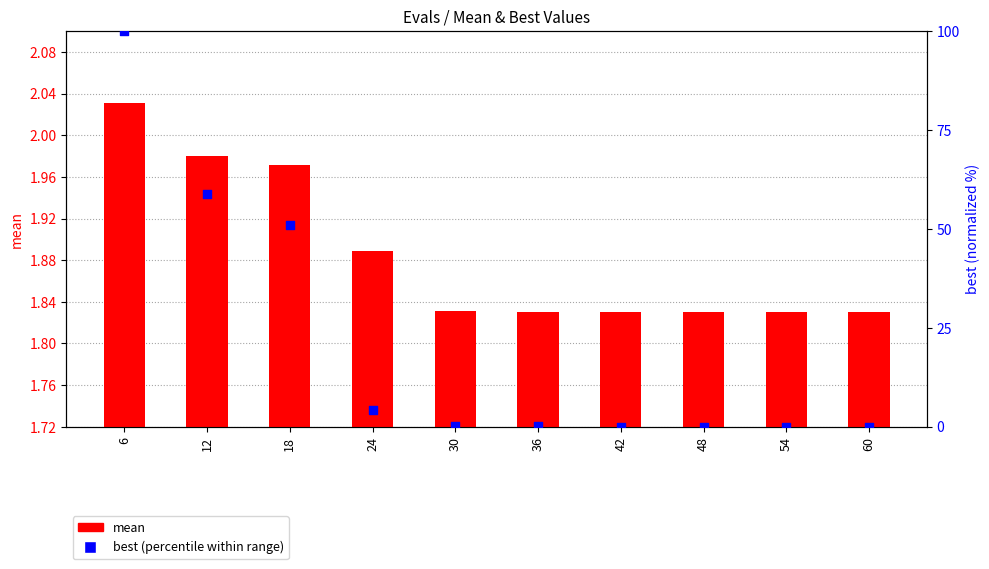

Which series contains the lowest Y value?

best